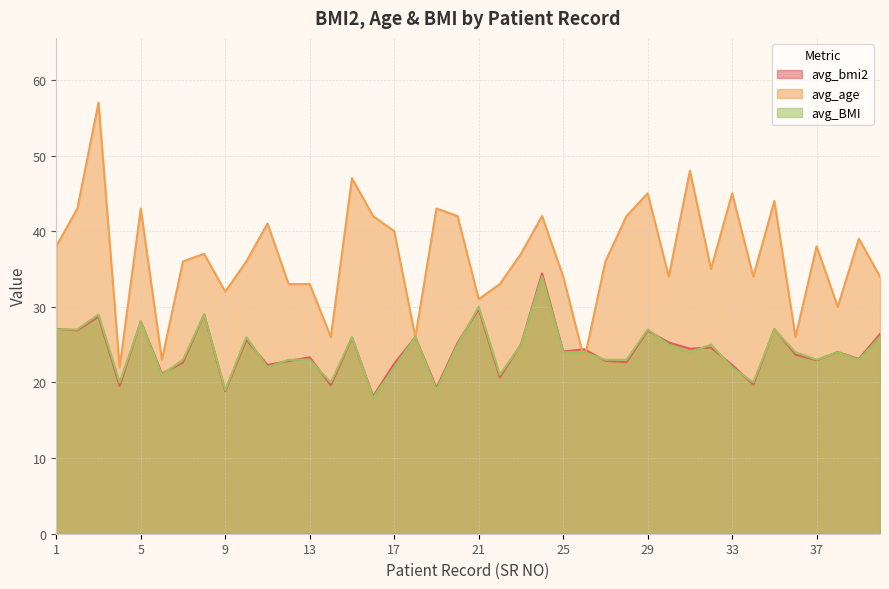

What is the difference between the avg_BMI values at 29 and 40?

1.0